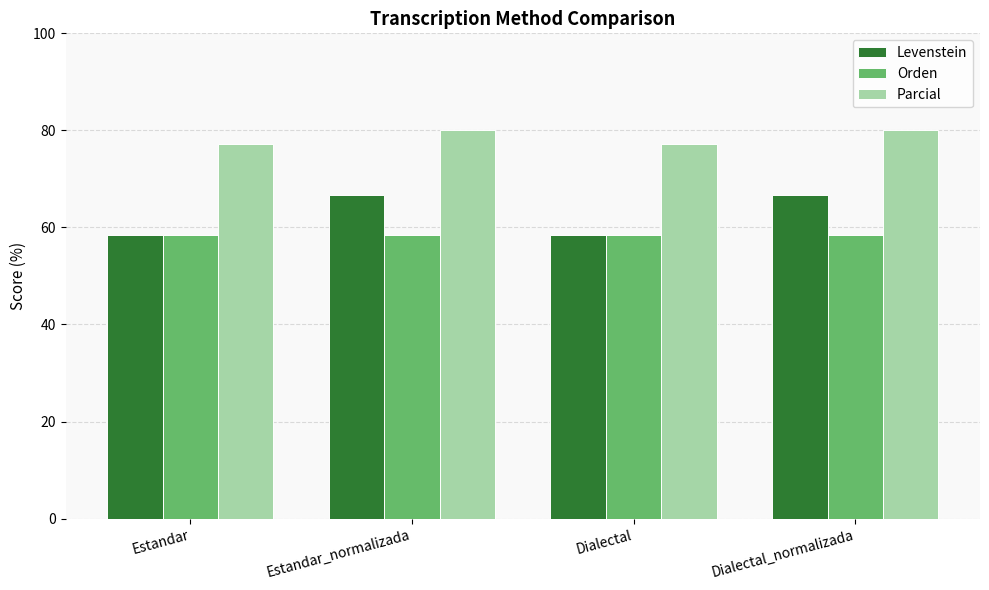

What is the approximate value of Levenstein at Estandar_normalizada?

66.7